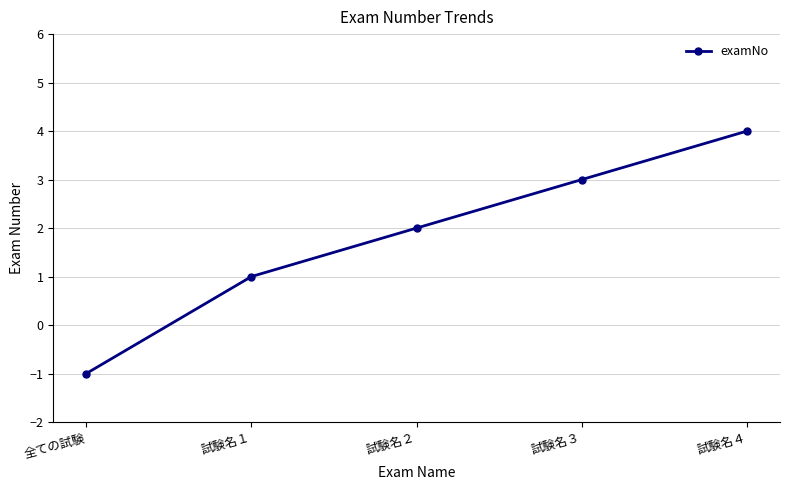

Which label corresponds to the largest value in the chart?

試験名４